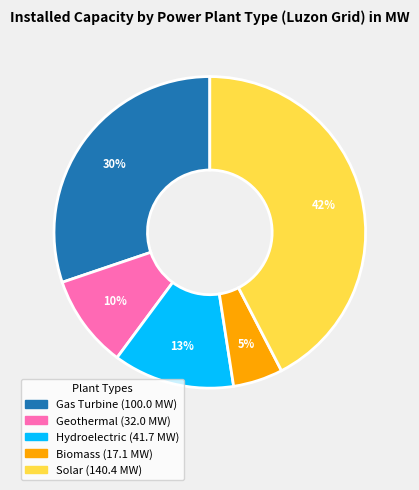

To the nearest percent, what portion does Gas Turbine represent?

30%